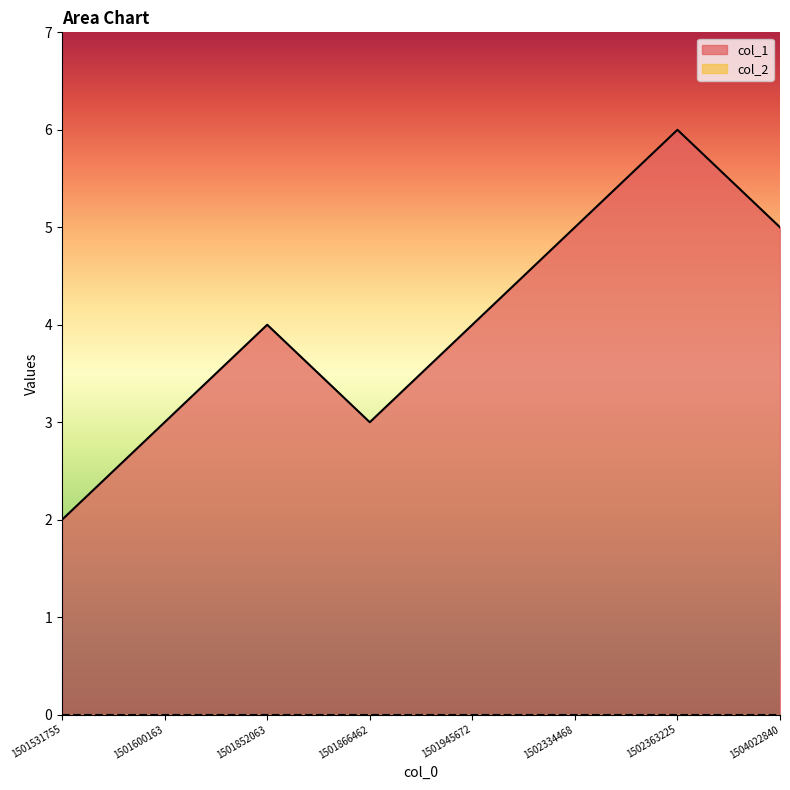

Rank the categories by value from lowest to highest.

1501531755, 1501600163, 1501866462, 1501852063, 1501945672, 1502334468, 1504022840, 1502363225